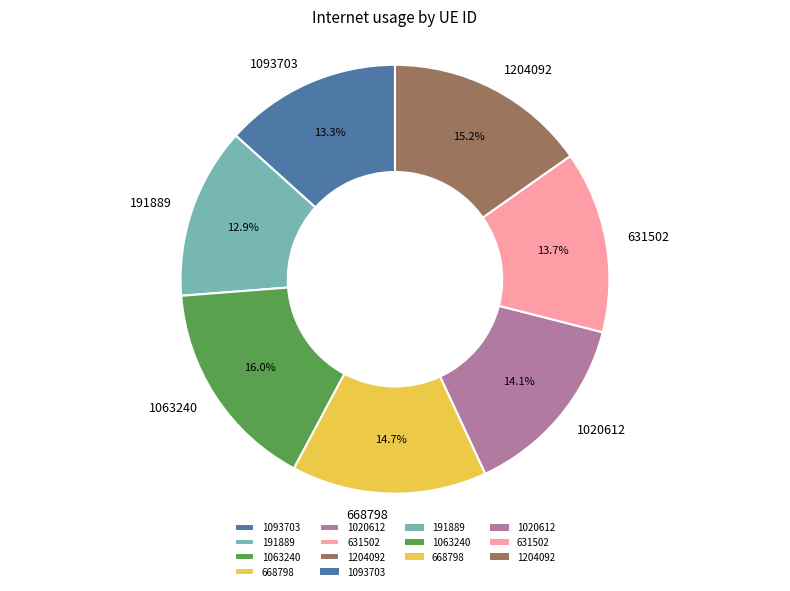

What percentage is the 1093703 slice, to the nearest percent?

13%